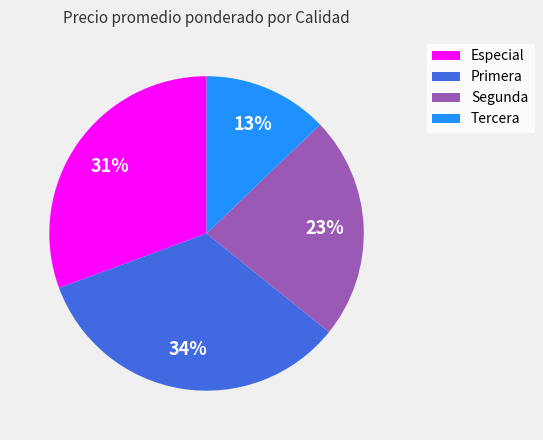

Is the sum of Segunda and Especial greater than half?

Yes